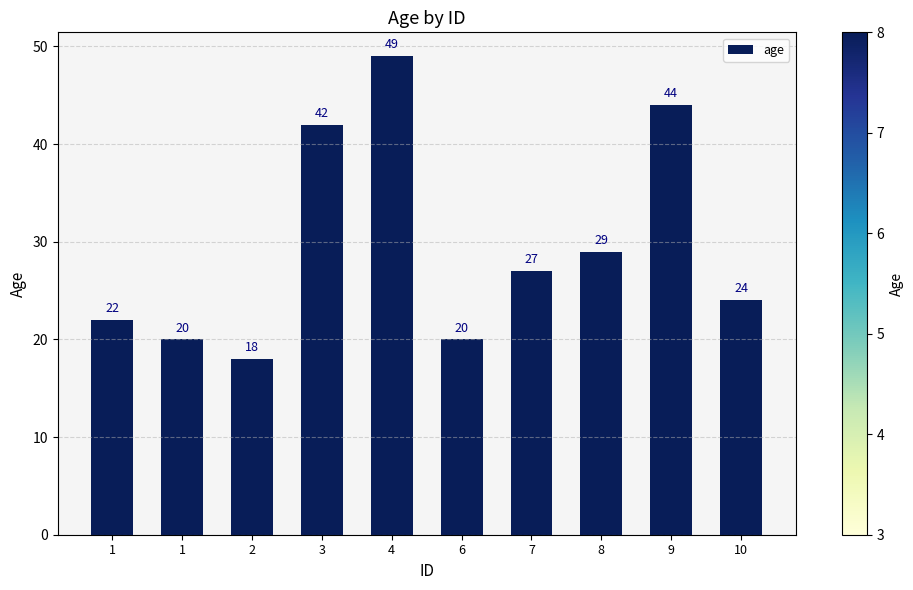

List the labels in order of value, smallest first.

2, 1, 6, 1, 10, 7, 8, 3, 9, 4